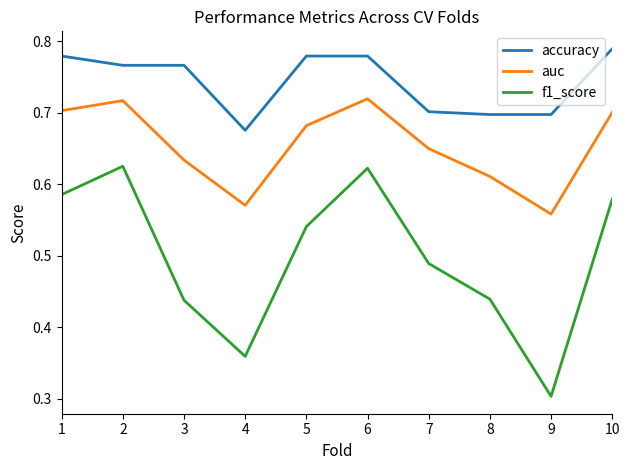

At which label is auc closest to 0?

9